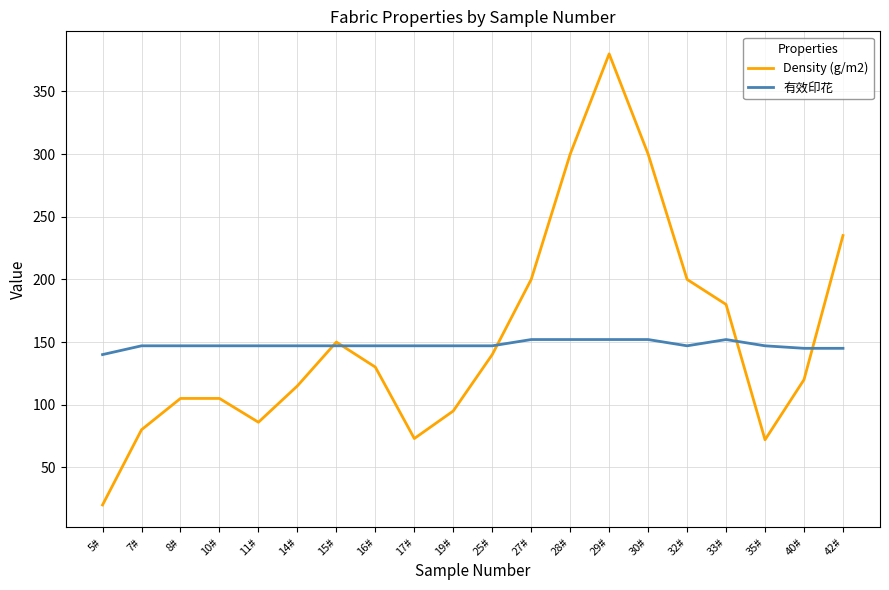

The value of Density (g/m2) at 14# is 63. True or false?

False